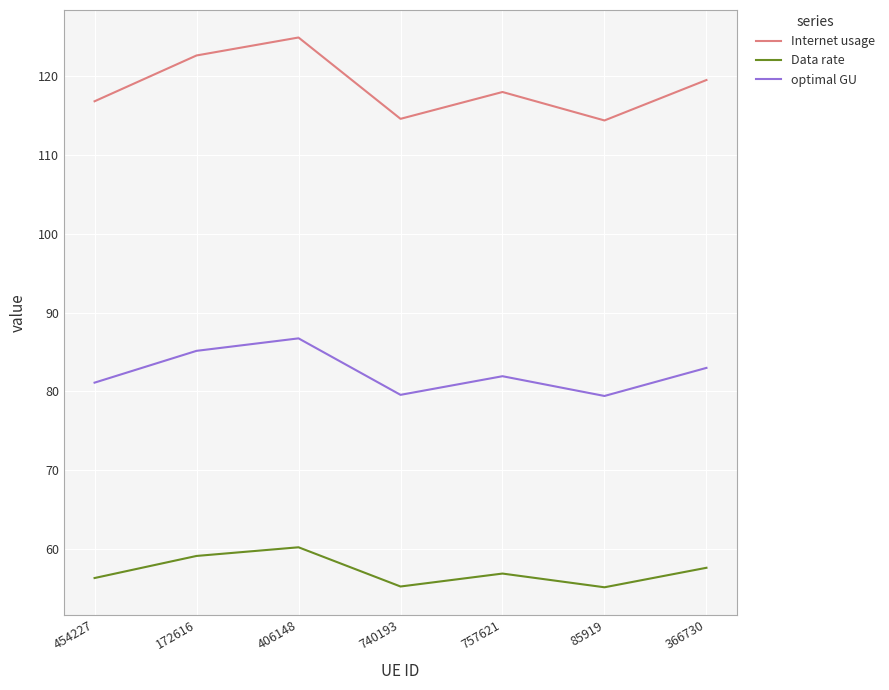

What position from the right is 757621?

3